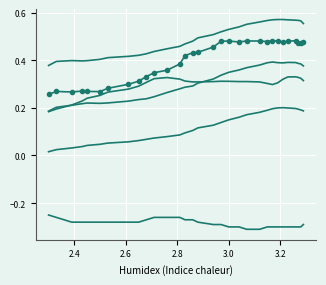

What is the sum of all ElbowLeft values?

15.1